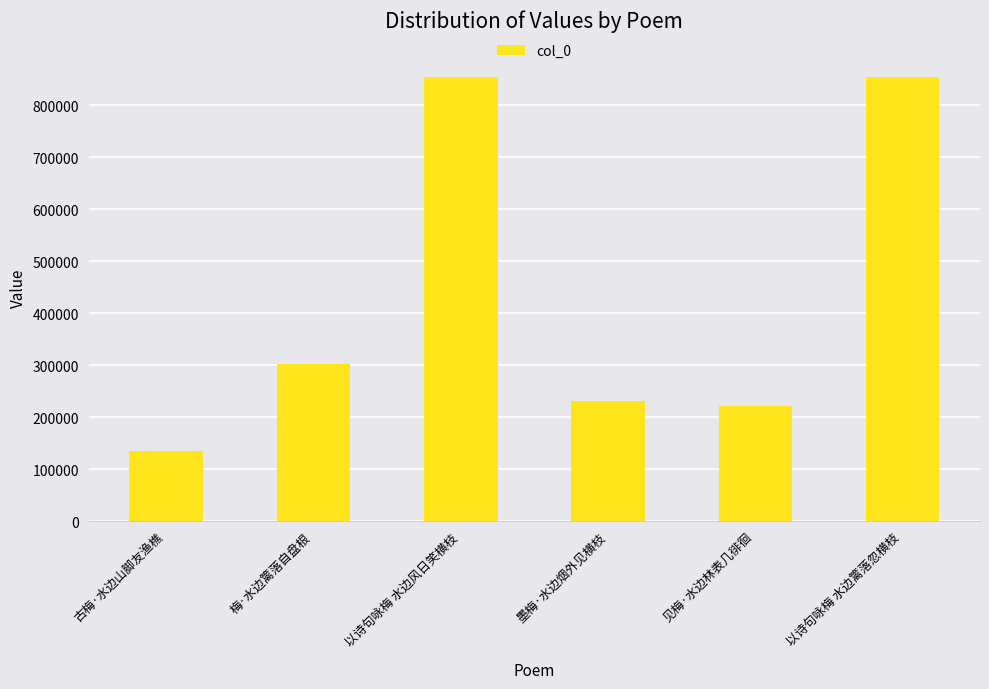

What is the value of the 1st bar from the left?

135663